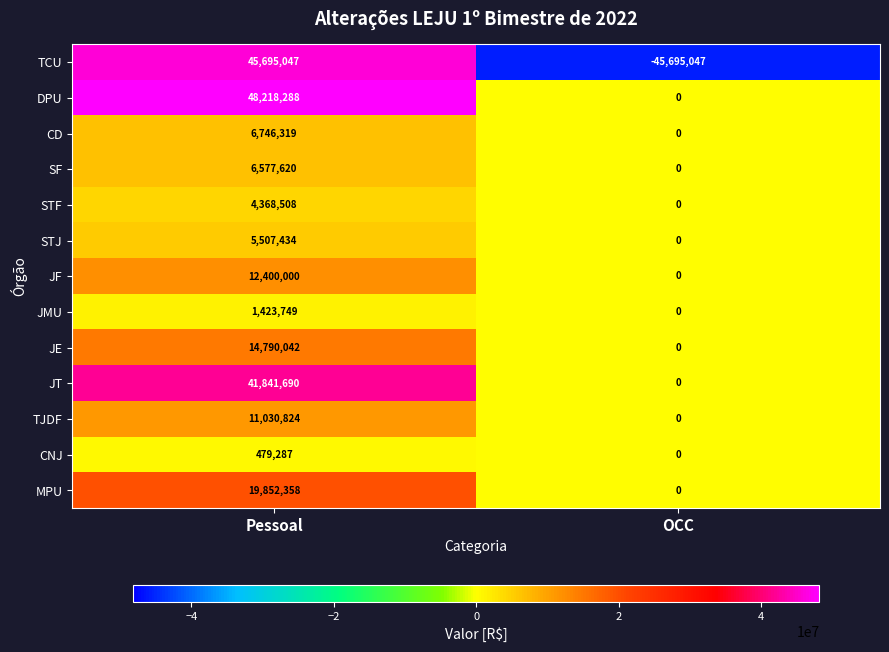

Which series has the largest range (max minus min)?

TCU